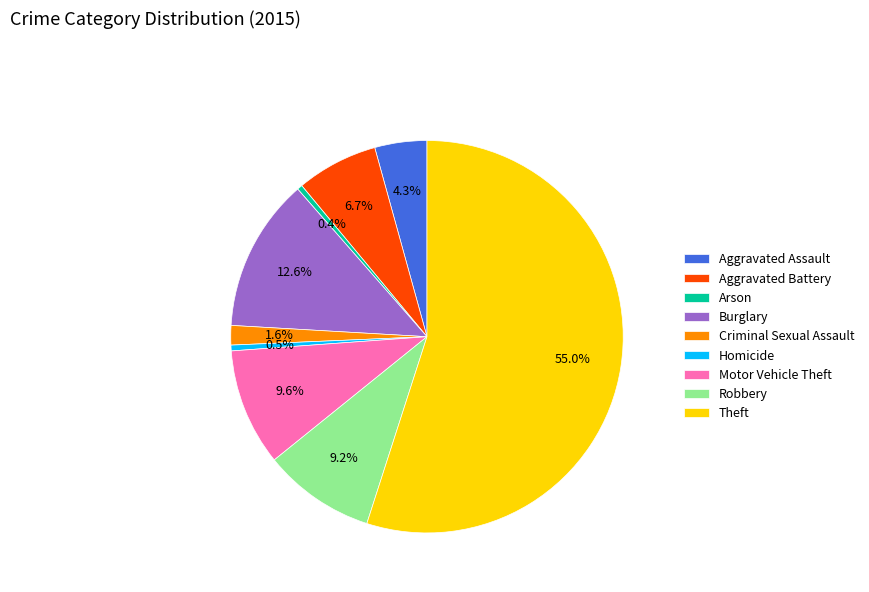

Combined, do Aggravated Assault and Arson account for over 50%?

No